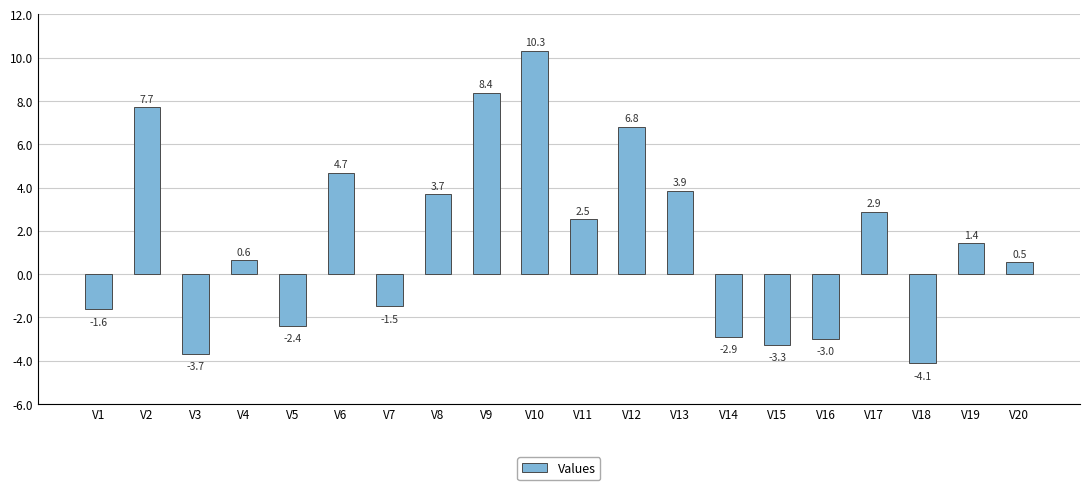

What is the change in value from V10 to V11?

-7.8